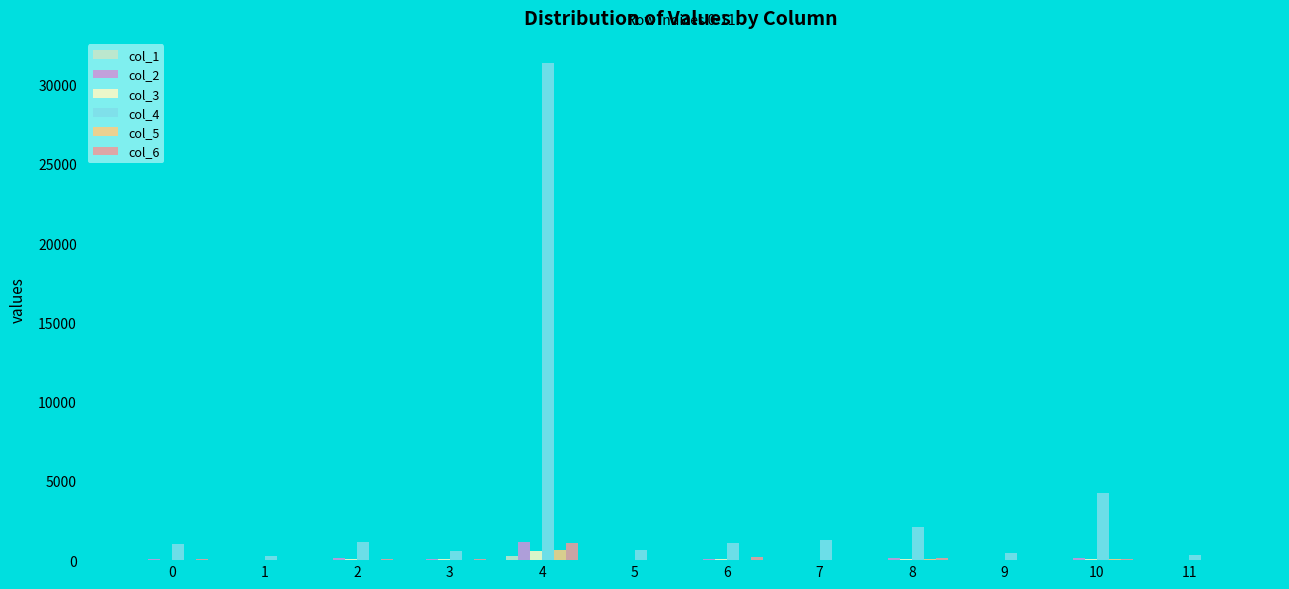

At which category is the sum across all series the highest?

4